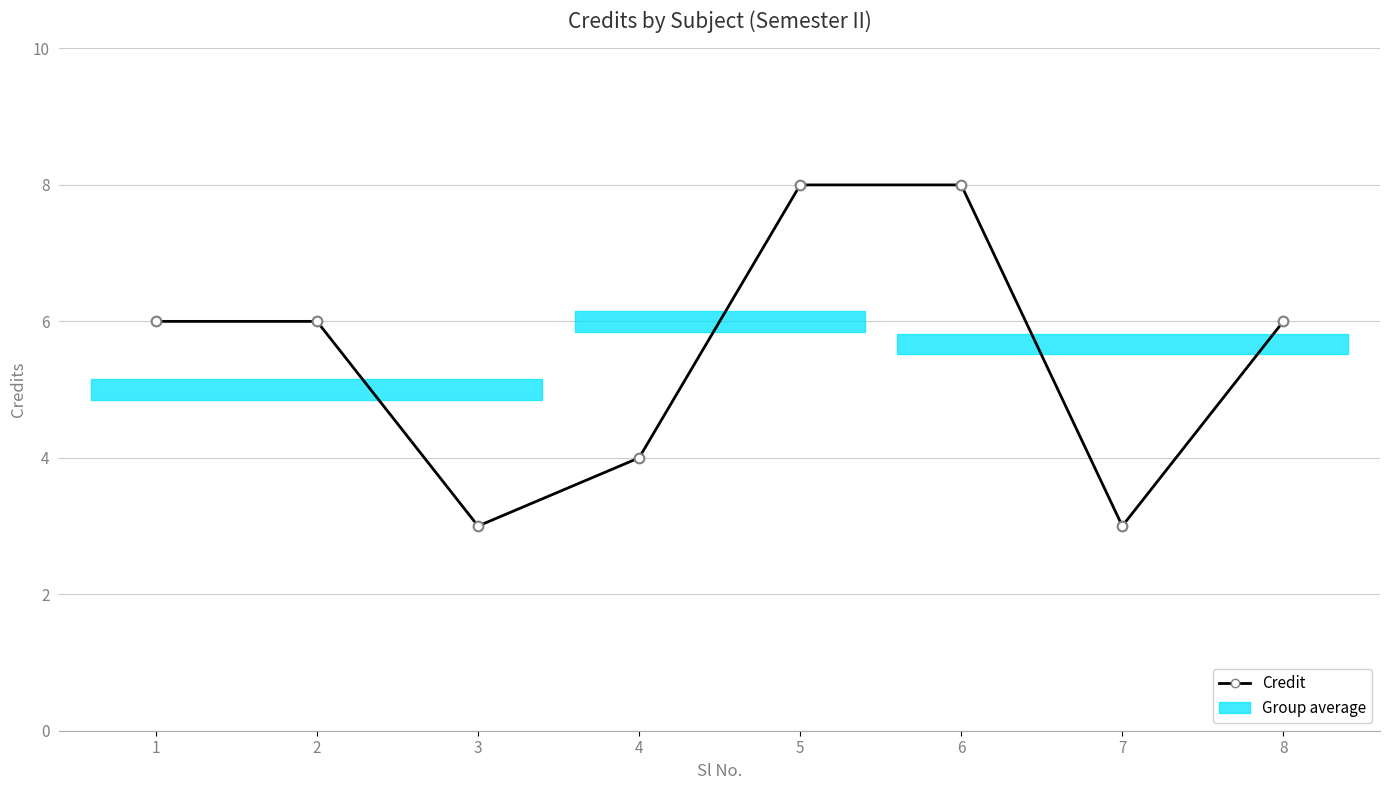

Reading left to right, what are all the values shown in this chart?

6	6	3	4	8	8	3	6